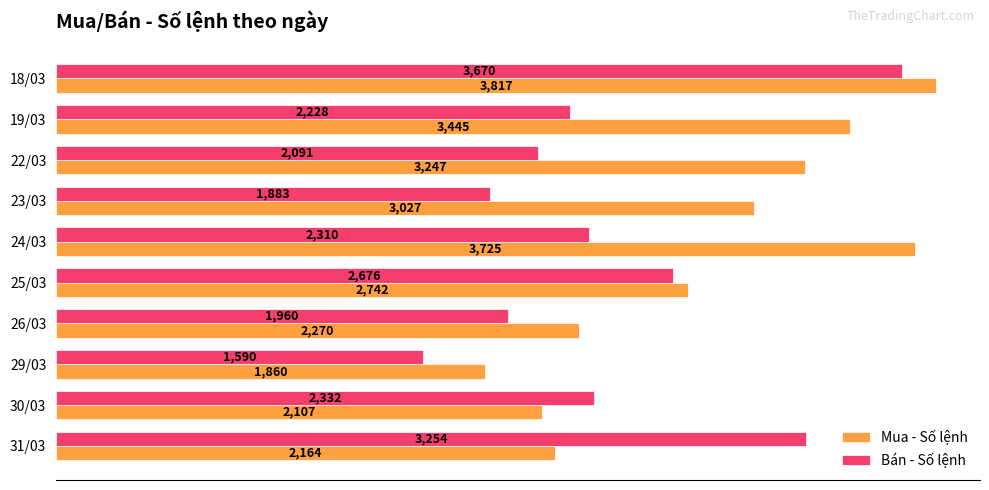

Is it true that Mua - Số lệnh equals 1860 at 29/03?

True